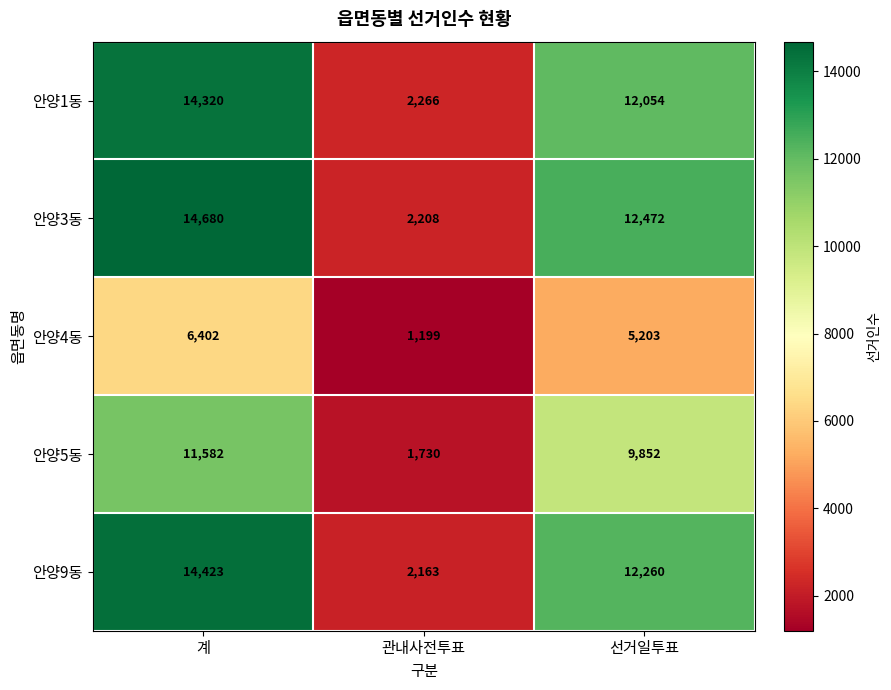

The 안양3동 series shows 12472 at 선거일투표. True or false?

True